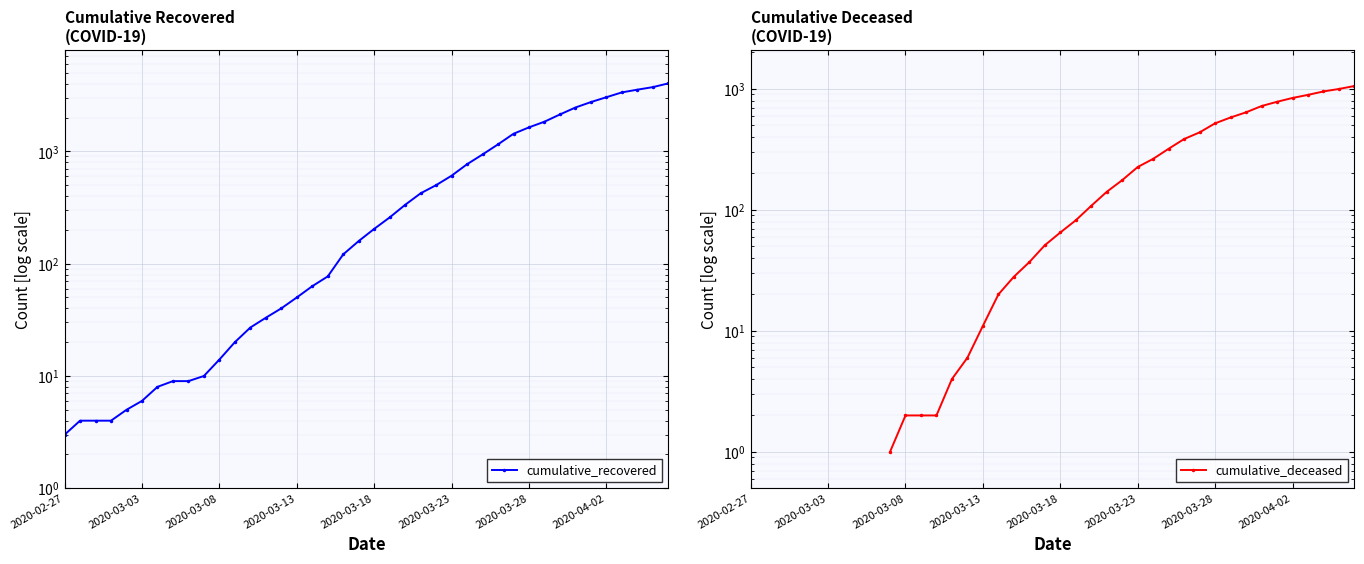

Which series has the largest total across all categories?

cumulative_recovered